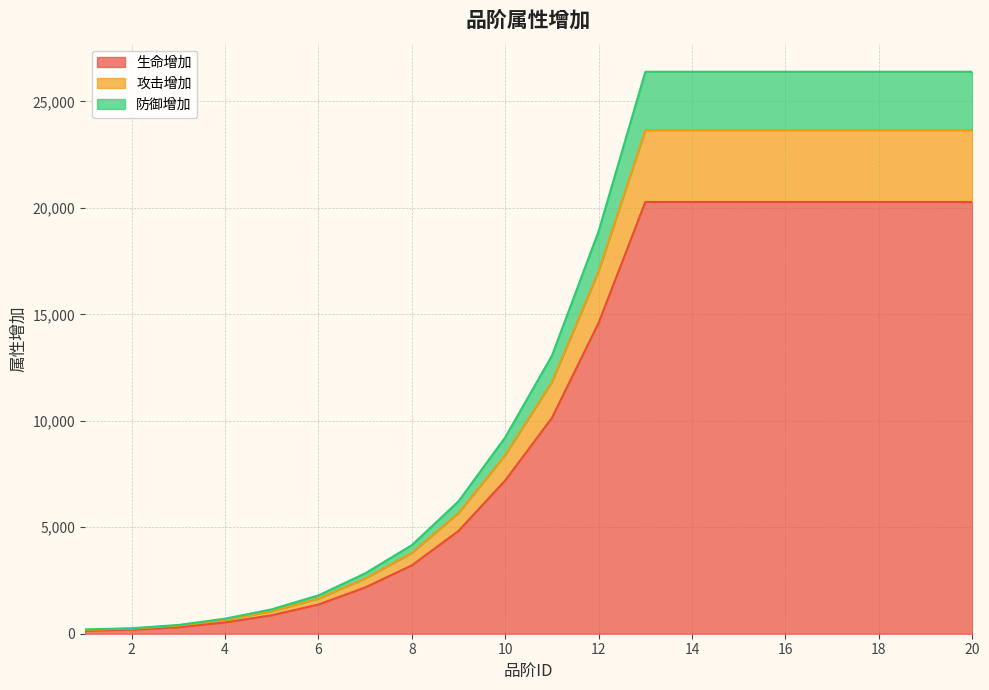

True or false: 生命增加 and 防御增加 cross at least once.

False